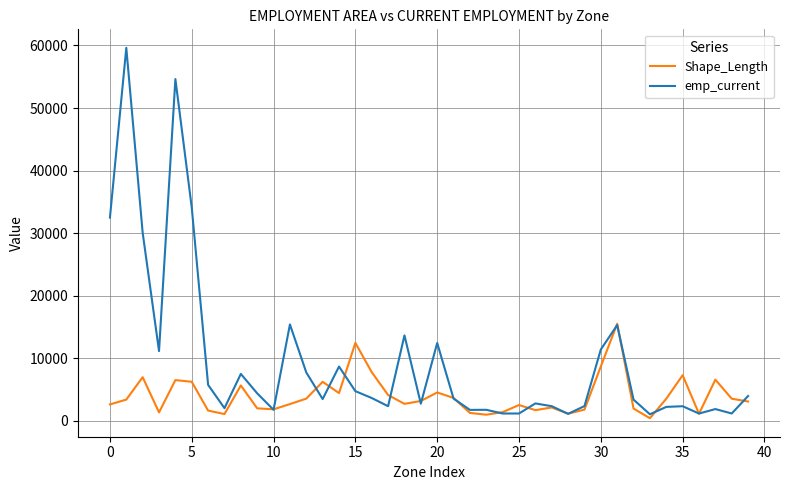

Which series has the largest total across all categories?

emp_current